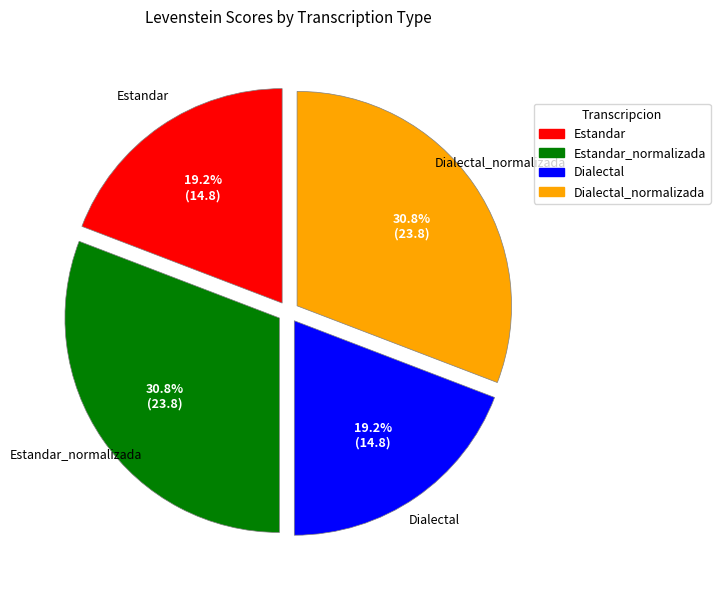

Does any single category account for the majority?

No